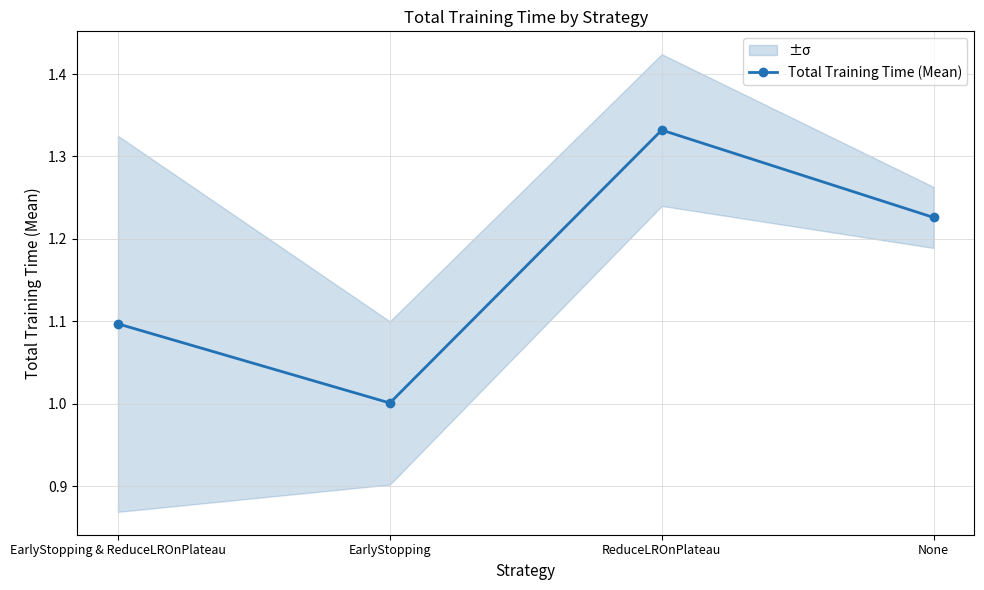

How many points are lower than both their immediate neighbors (excluding endpoints)?

1